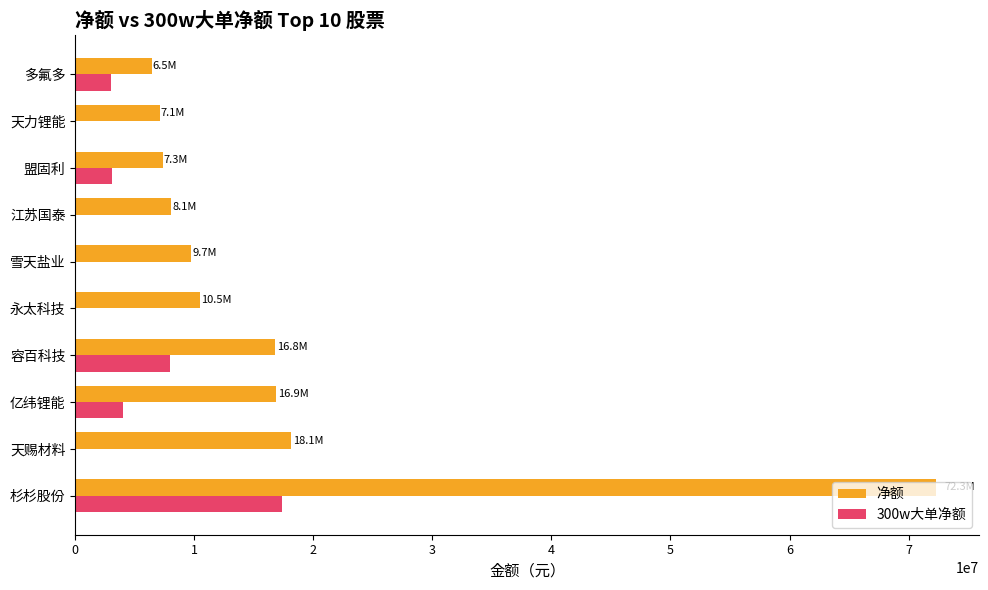

What is the total value across all series at 杉杉股份?

89644986